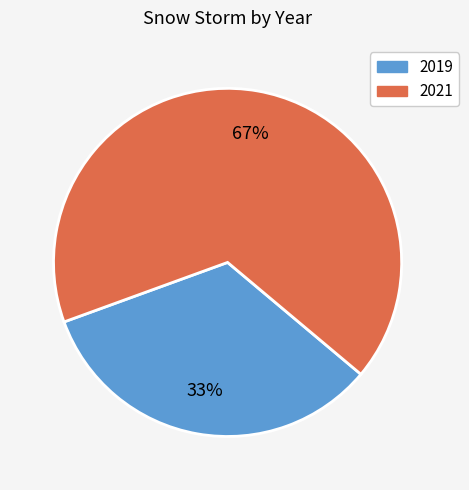

To the nearest percent, what is the combined percentage of 2019 and 2021?

100%